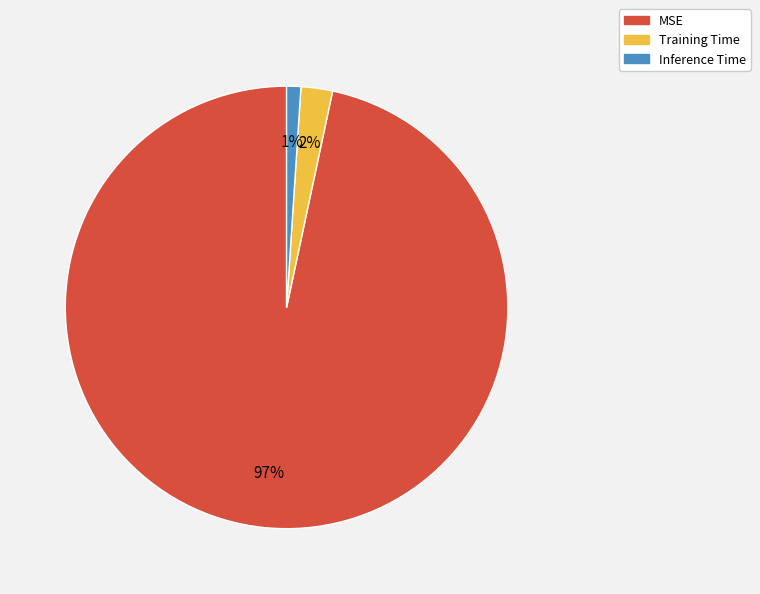

To the nearest percent, what is the difference between the largest and smallest slice percentages?

96%